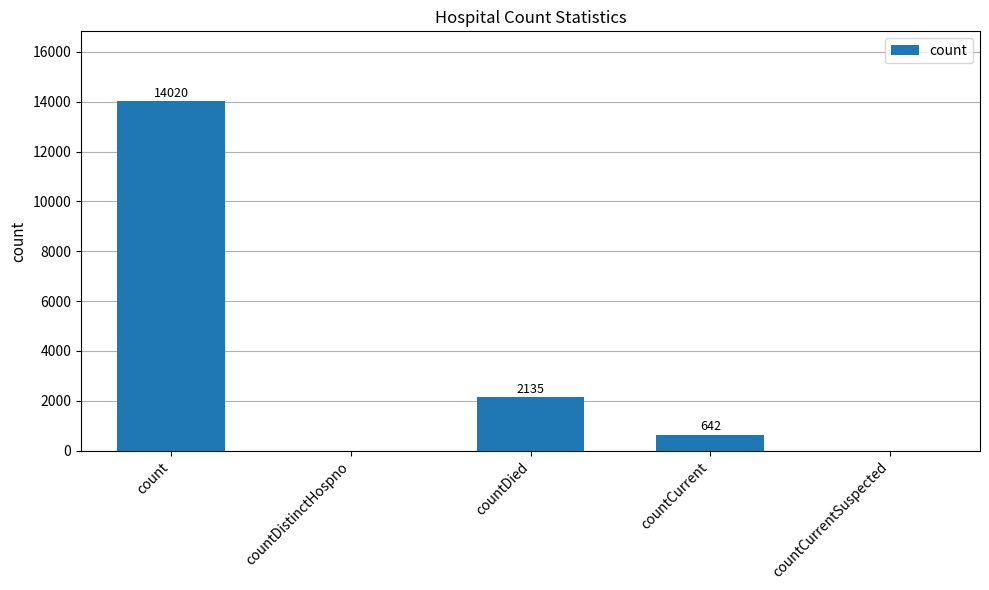

At which label does the data first exceed 642?

count